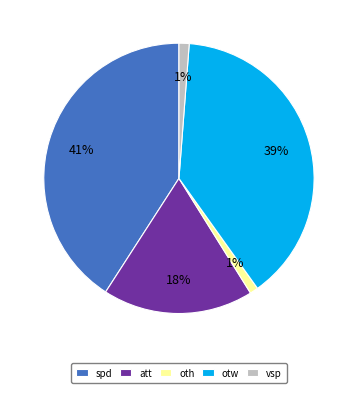

To the nearest percent, what percentage of the pie is otw?

39%